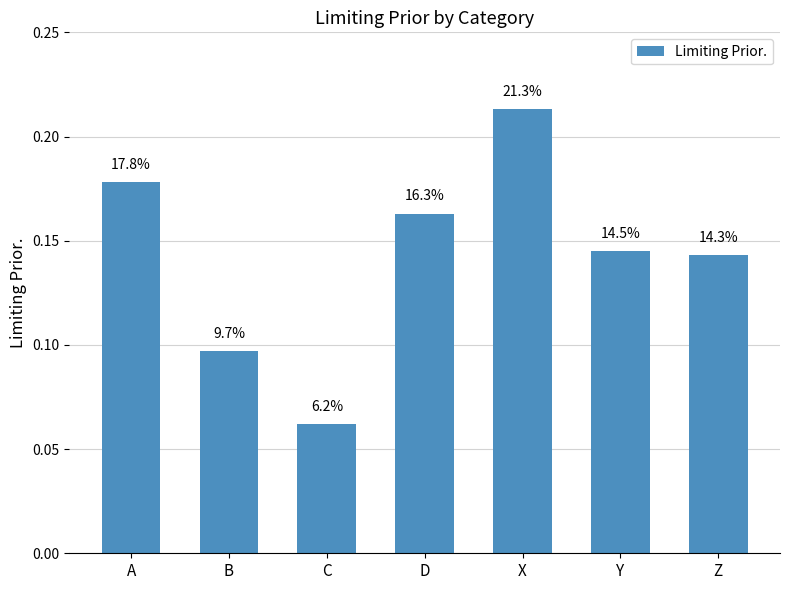

The chart shows a value of 0.1 at C. True or false?

True